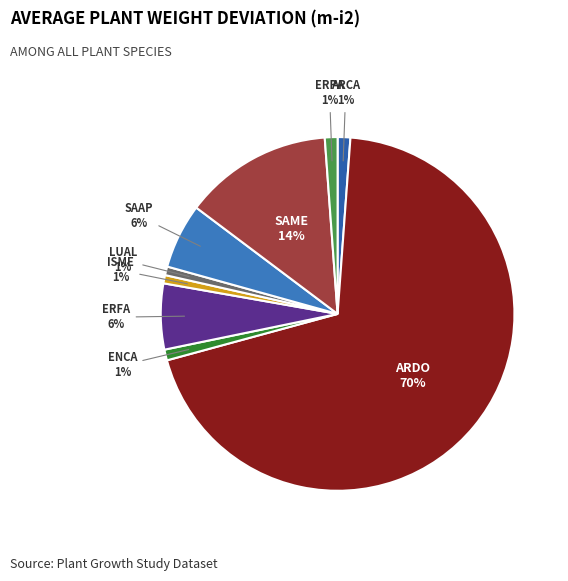

To the nearest percent, what portion does ERFA represent?

6%